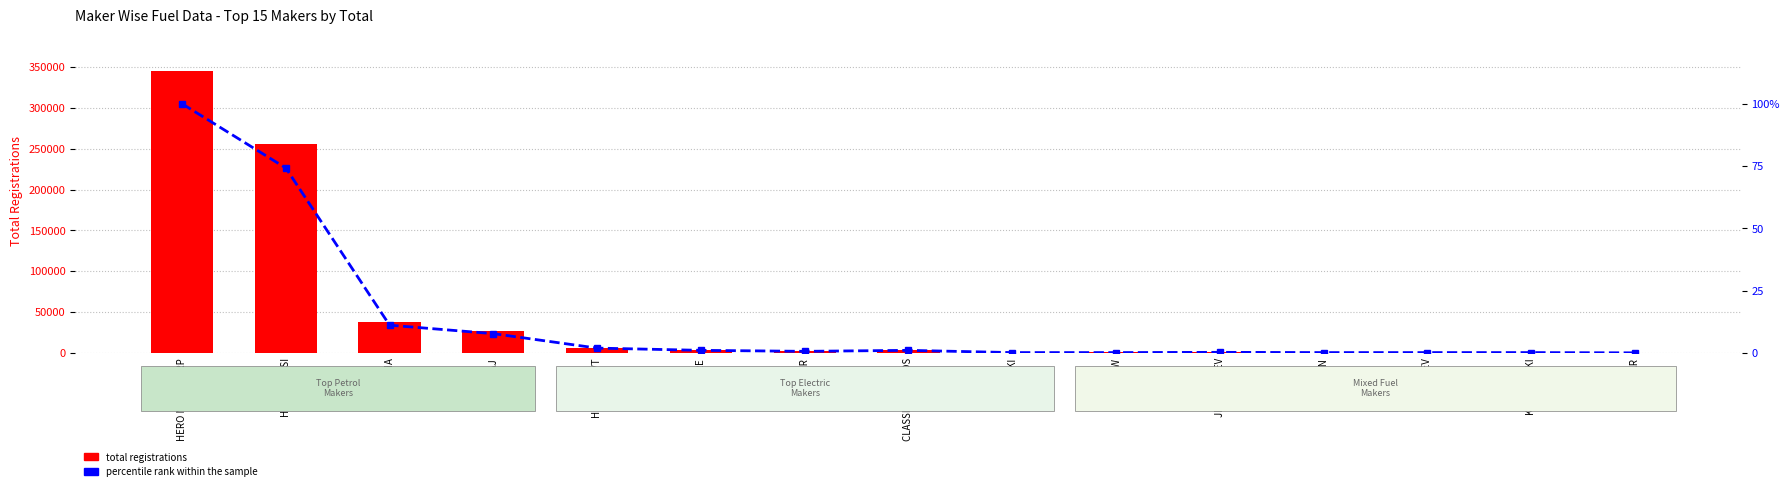

Which has a higher value, HERO EV PVT or BAJAJ?

BAJAJ